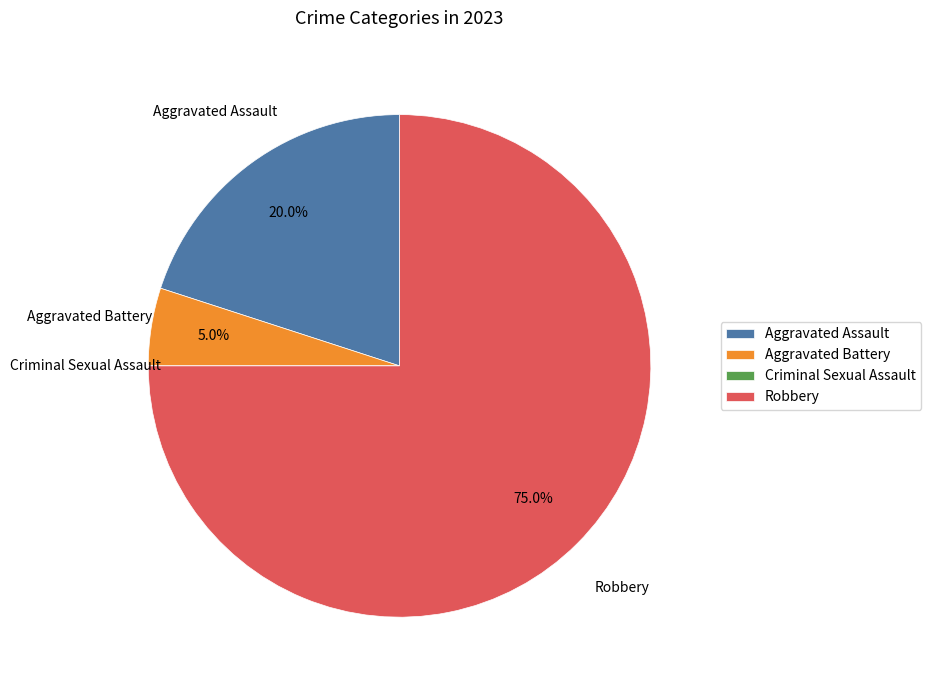

Which has a higher value, Aggravated Assault or Robbery?

Robbery